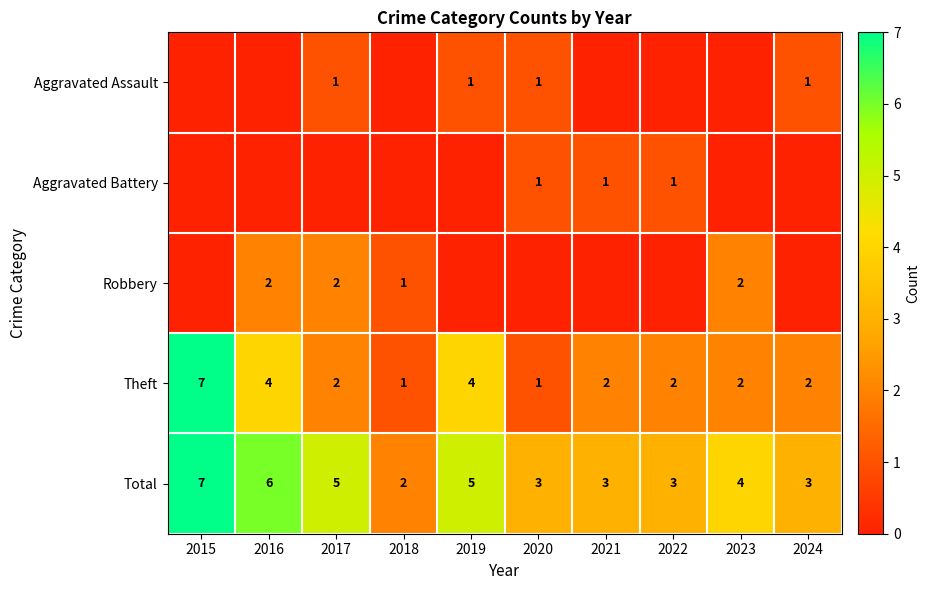

At which label does Total reach its minimum?

2018